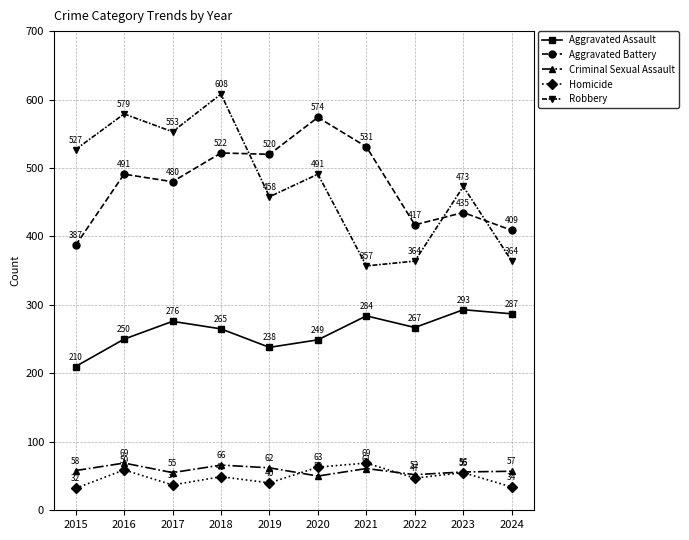

Is the value of Homicide at 2017 greater than the value of Aggravated Battery at 2015?

No